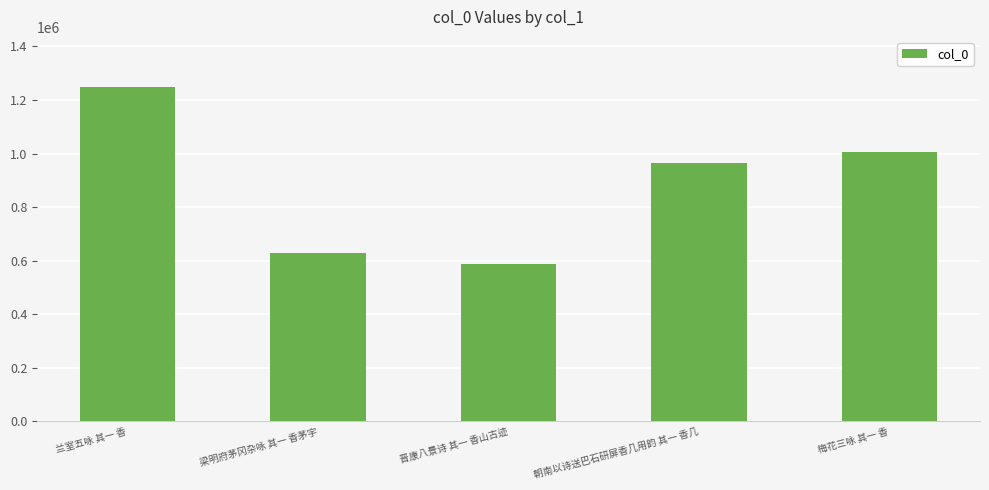

The value at 梅花三咏 其一 香 is 1006947. True or false?

True